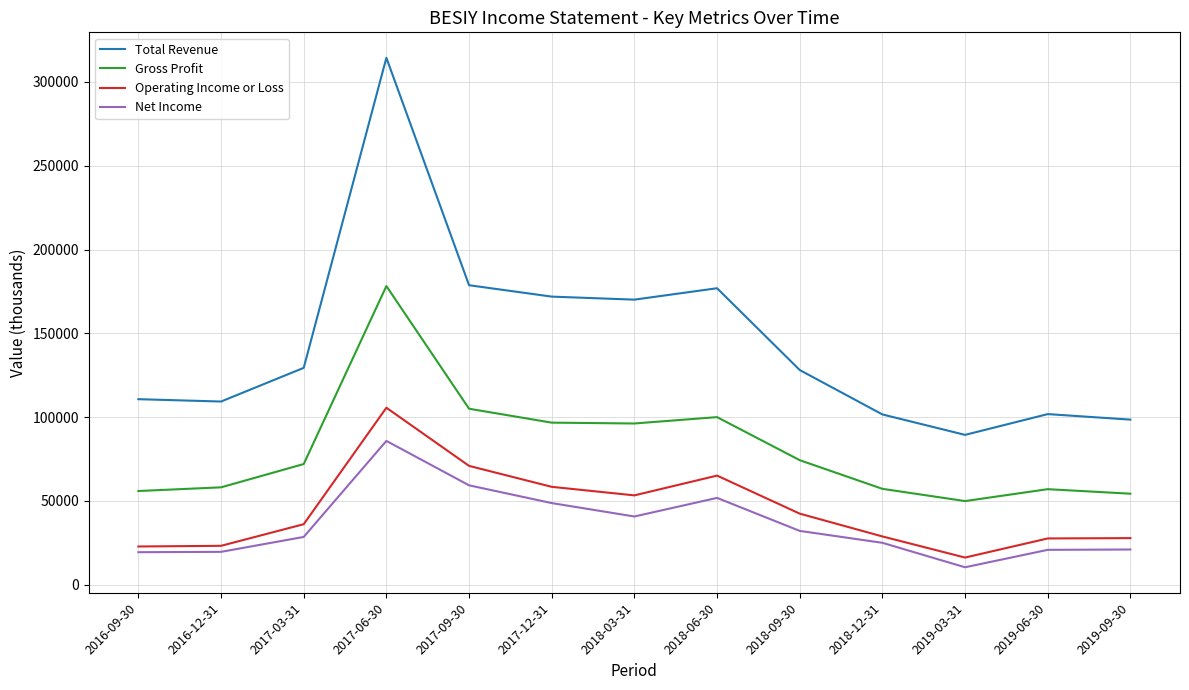

At 2016-12-31, list the series in order from smallest to largest.

Net Income, Operating Income or Loss, Gross Profit, Total Revenue